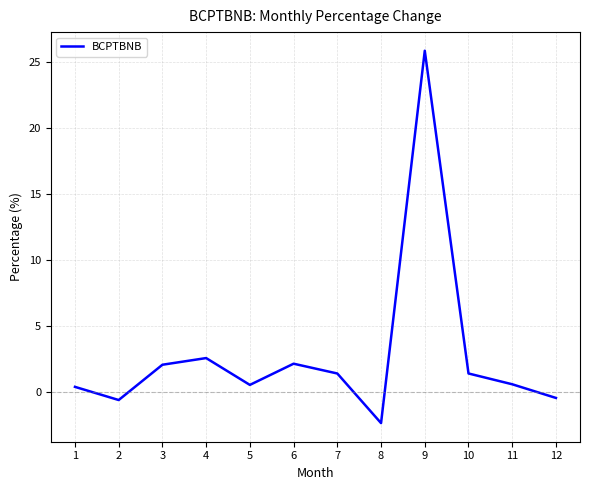

How many lines are shown in the chart?

1